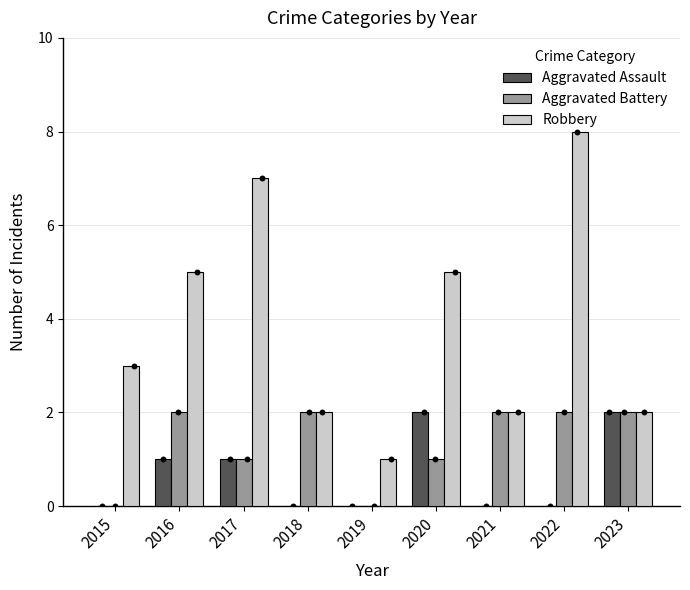

Which series has the widest spread of Y values?

Robbery